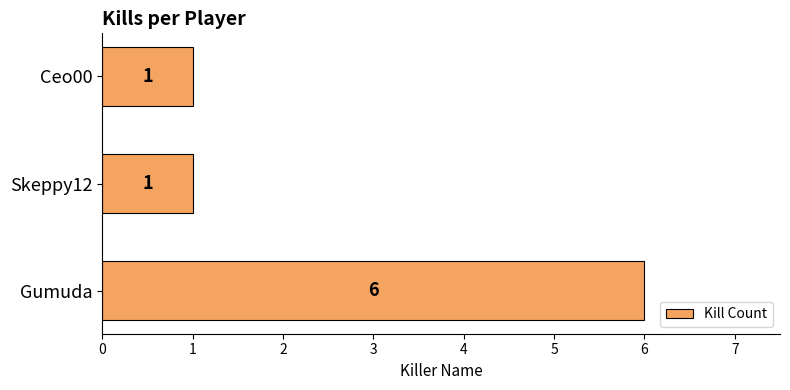

How many values are between 1 and 6?

3